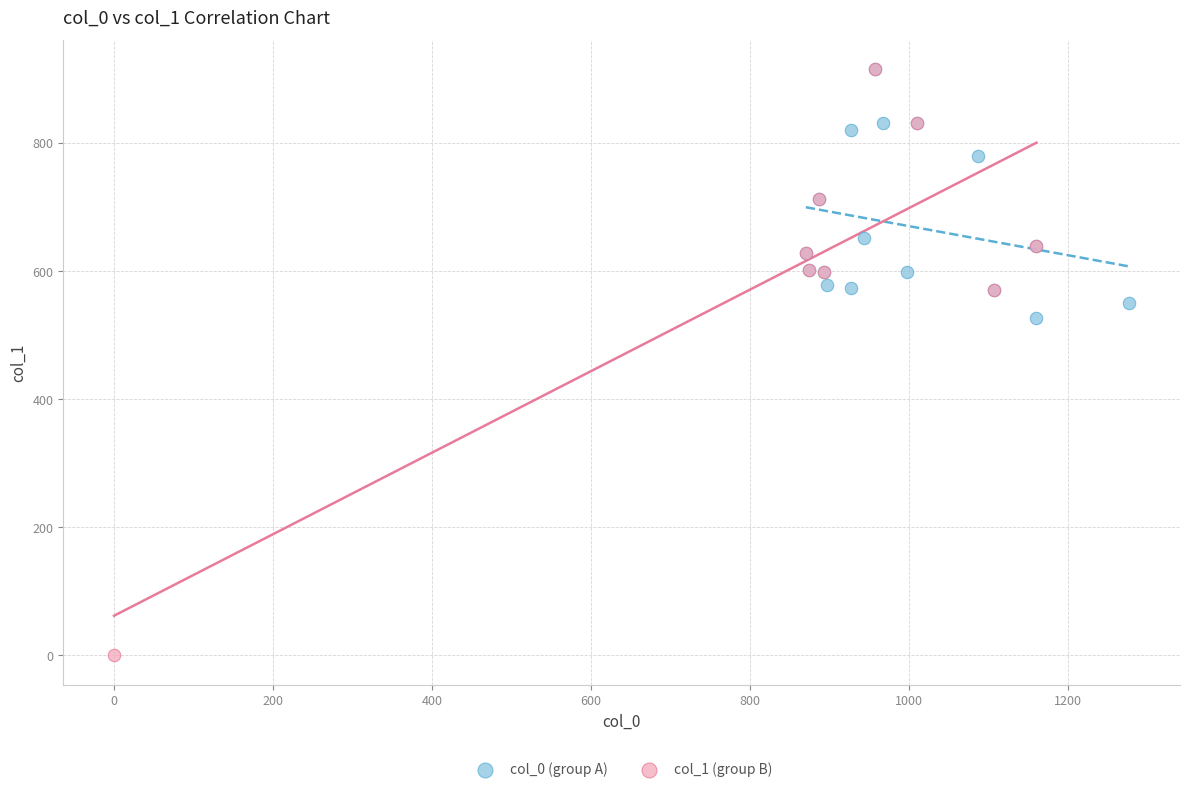

Which series has the widest spread of Y values?

col_1 (group B)